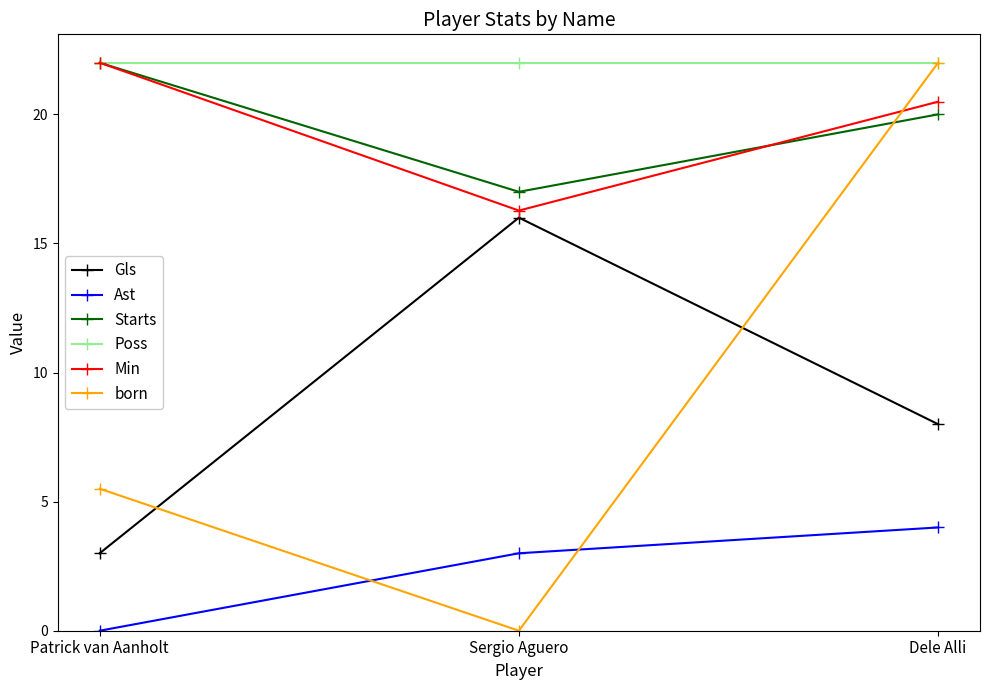

At Sergio Aguero, list the series in order from smallest to largest.

born, Ast, Gls, Min, Starts, Poss